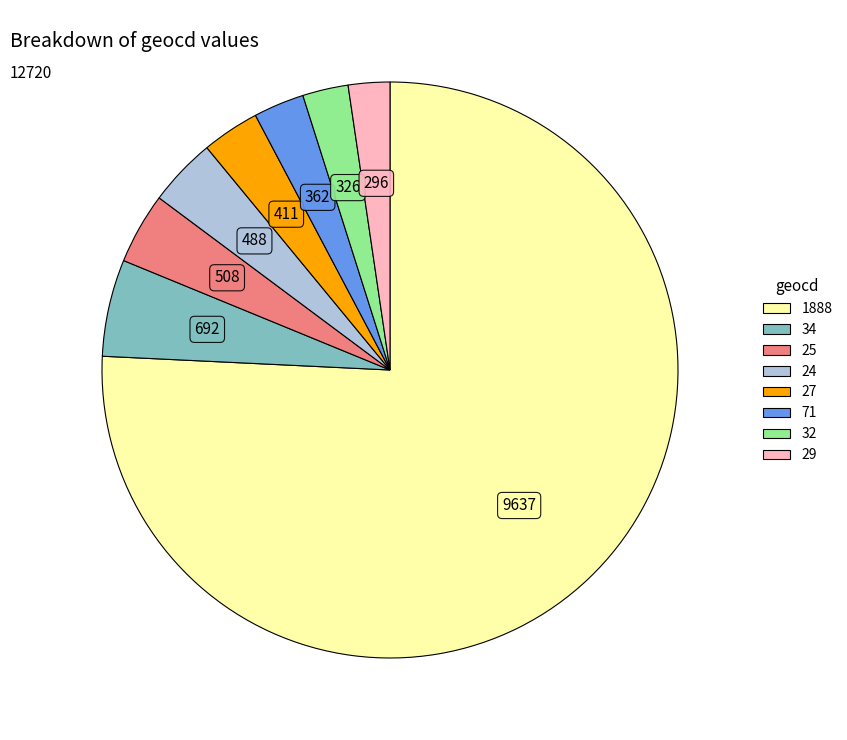

Does any single category account for the majority?

Yes